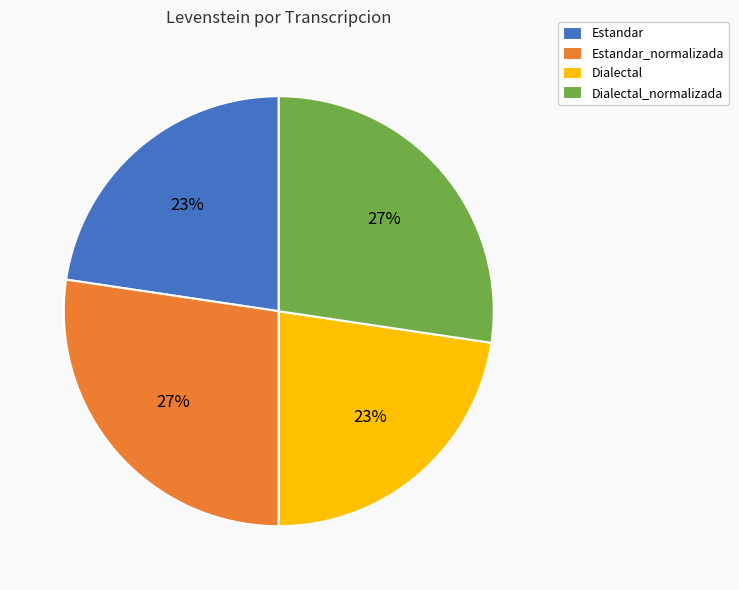

To the nearest percent, what portion does Dialectal_normalizada represent?

27%